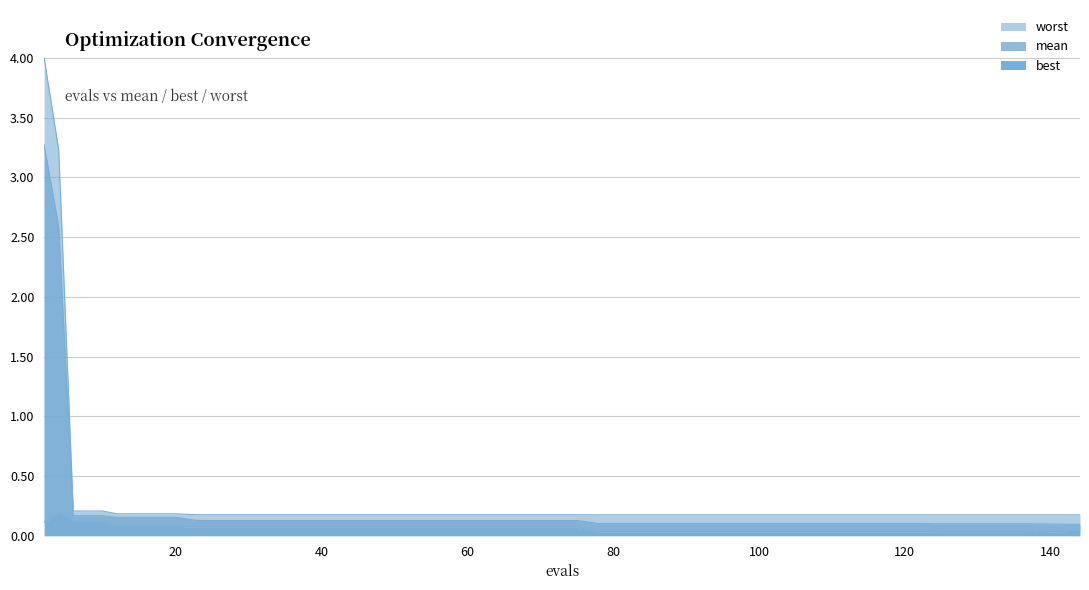

Reading left to right, transcribe all the data shown in this chart.

best: 0.1	0.2	0.1	0.1	0.1	0.1	0.1	0.1	0.1	0.1	0.1	0.1	0.1	0.1	0.1	0.1	0.1	0.1	0.1	0.1	0.1	0.0	0.0	0.0	0.0	0.0	0.0	0.0	0.0	0.0	0.0	0.0	0.0	0.0	0.0	0.0	0.0	0.0	0.0	0.0
mean: 3.3	2.6	0.2	0.2	0.2	0.2	0.2	0.1	0.1	0.1	0.1	0.1	0.1	0.1	0.1	0.1	0.1	0.1	0.1	0.1	0.1	0.1	0.1	0.1	0.1	0.1	0.1	0.1	0.1	0.1	0.1	0.1	0.1	0.1	0.1	0.1	0.1	0.1	0.1	0.1
worst: 4.0	3.2	0.2	0.2	0.2	0.2	0.2	0.2	0.2	0.2	0.2	0.2	0.2	0.2	0.2	0.2	0.2	0.2	0.2	0.2	0.2	0.2	0.2	0.2	0.2	0.2	0.2	0.2	0.2	0.2	0.2	0.2	0.2	0.2	0.2	0.2	0.2	0.2	0.2	0.2